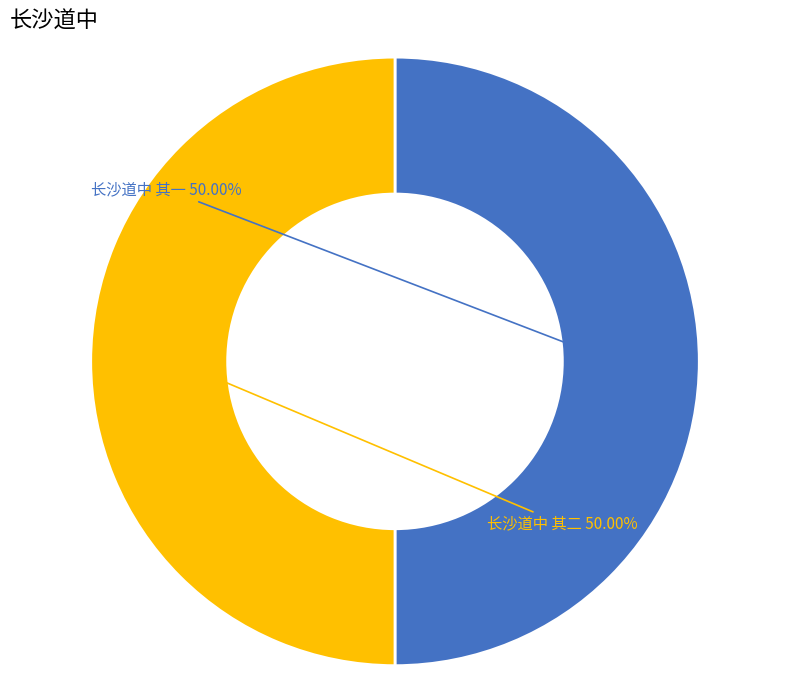

How many slices are in this pie chart?

2